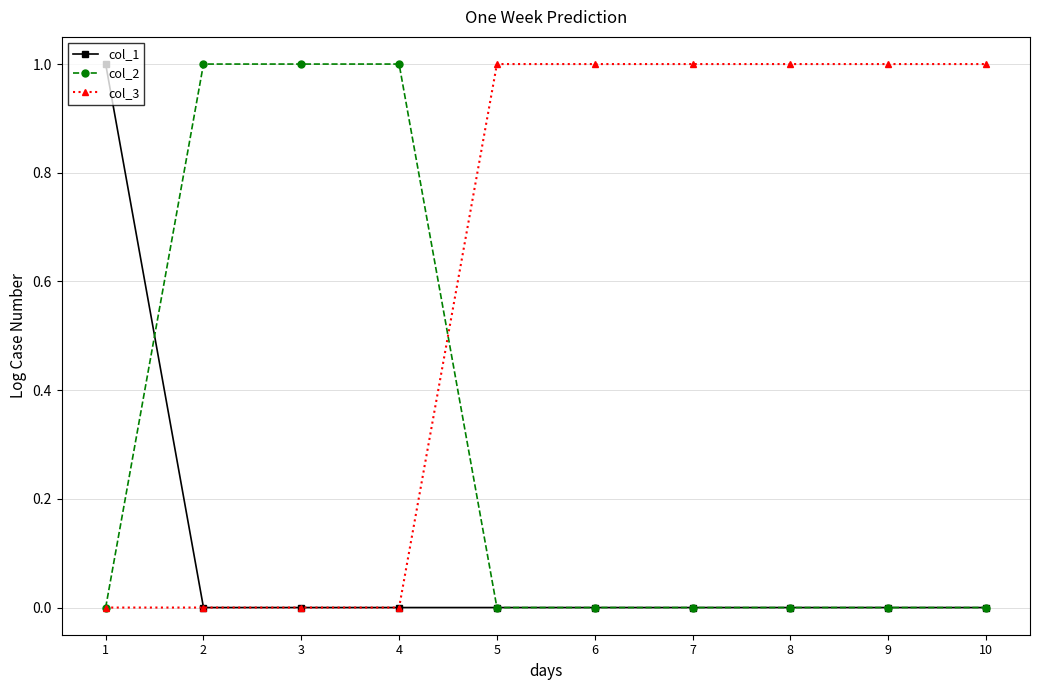

Which series has the largest total across all categories?

col_3